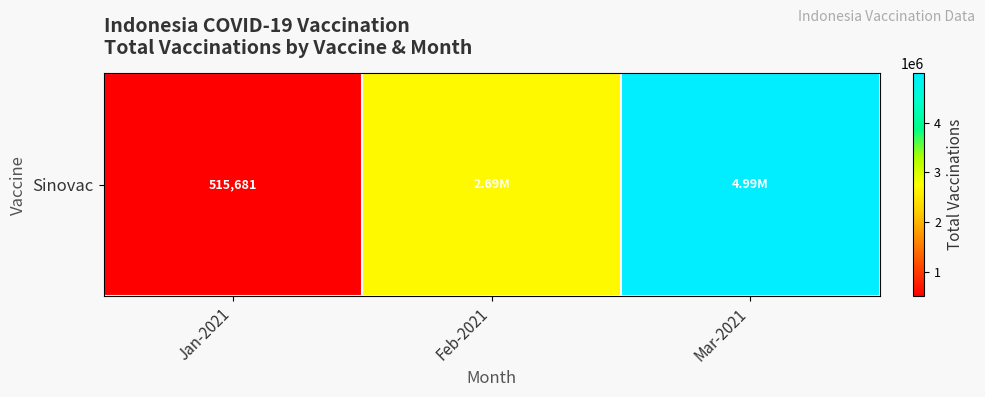

Which has a higher value, Jan-2021 or Feb-2021?

Feb-2021